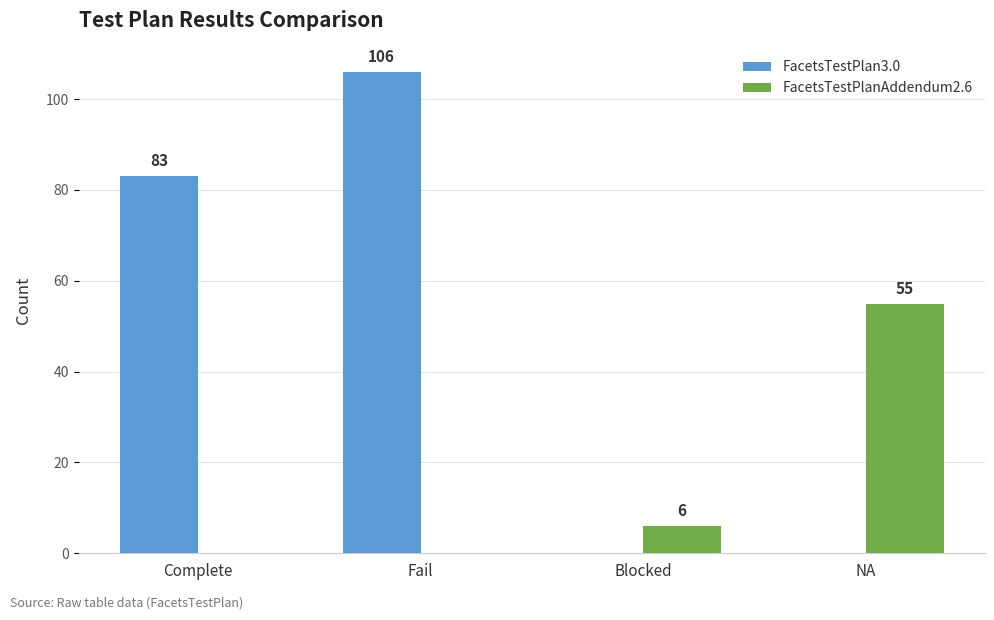

Reading left to right, transcribe all the data shown in this chart.

FacetsTestPlan3.0: Complete=83	Fail=106	Blocked=0	NA=0
FacetsTestPlanAddendum2.6: Complete=0	Fail=0	Blocked=6	NA=55